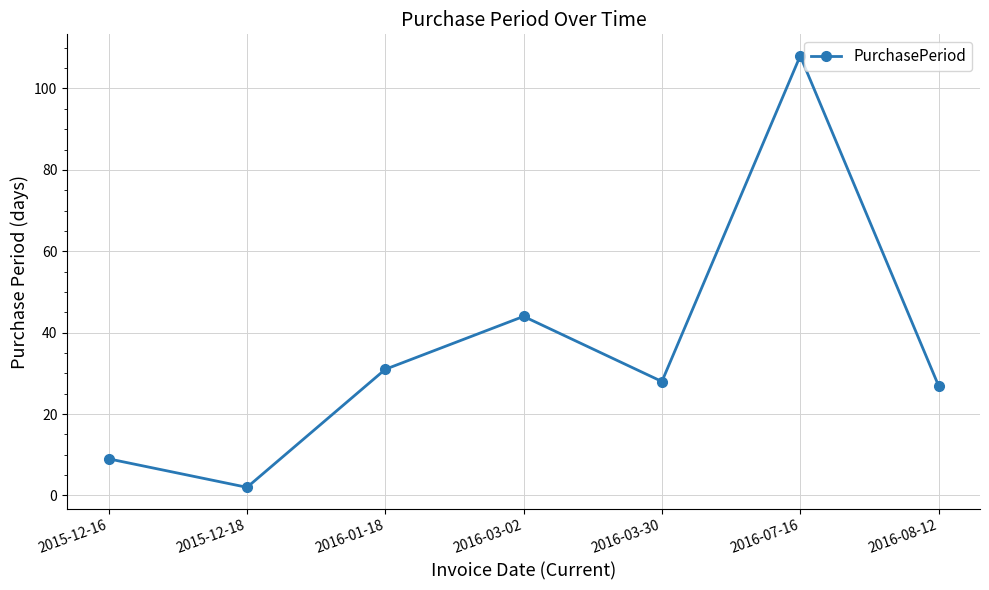

What is the label of the 2nd point from the left?

2015-12-18